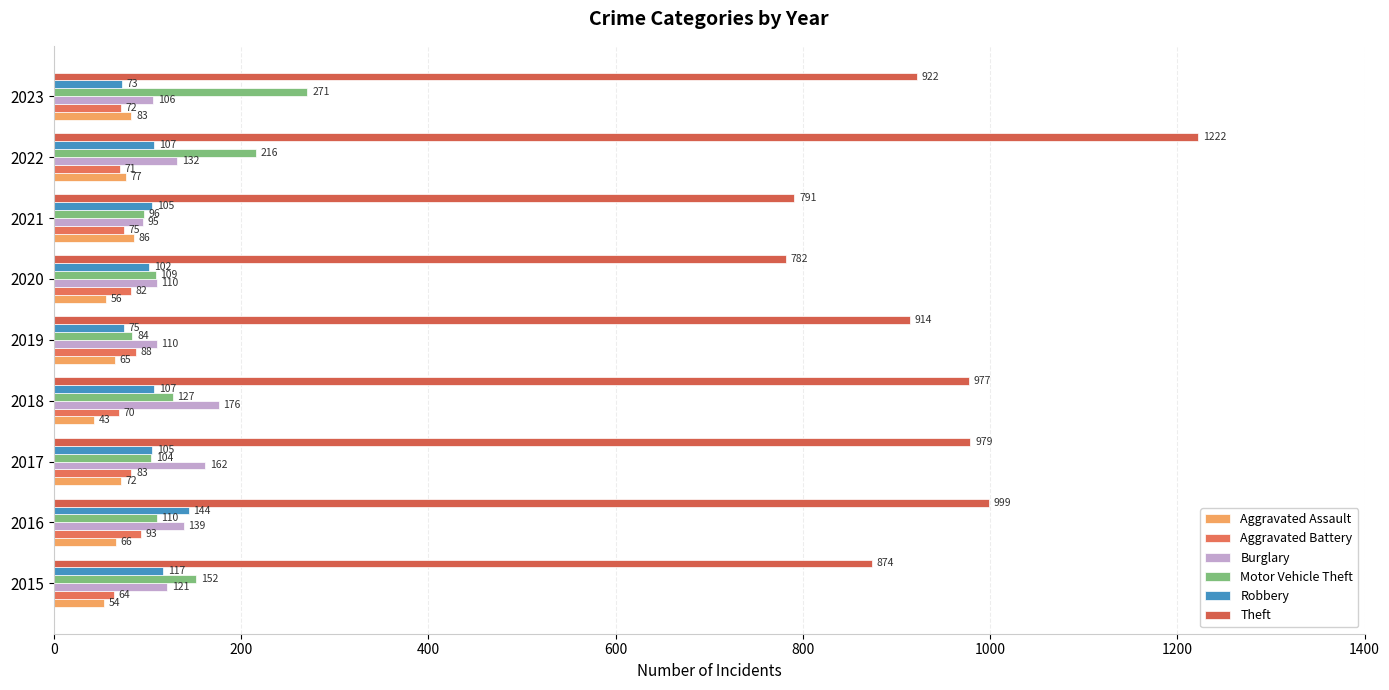

How many distinct data groups are displayed?

6